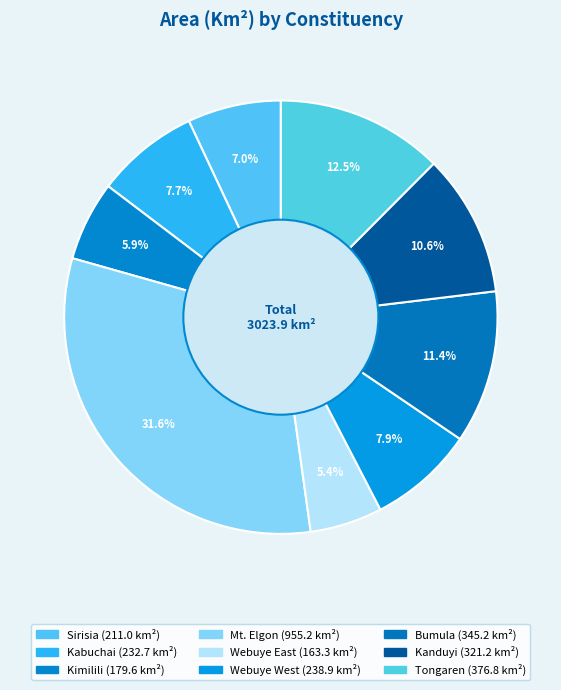

To the nearest percent, what is the difference between the Tongaren and Webuye East slice percentages?

7%